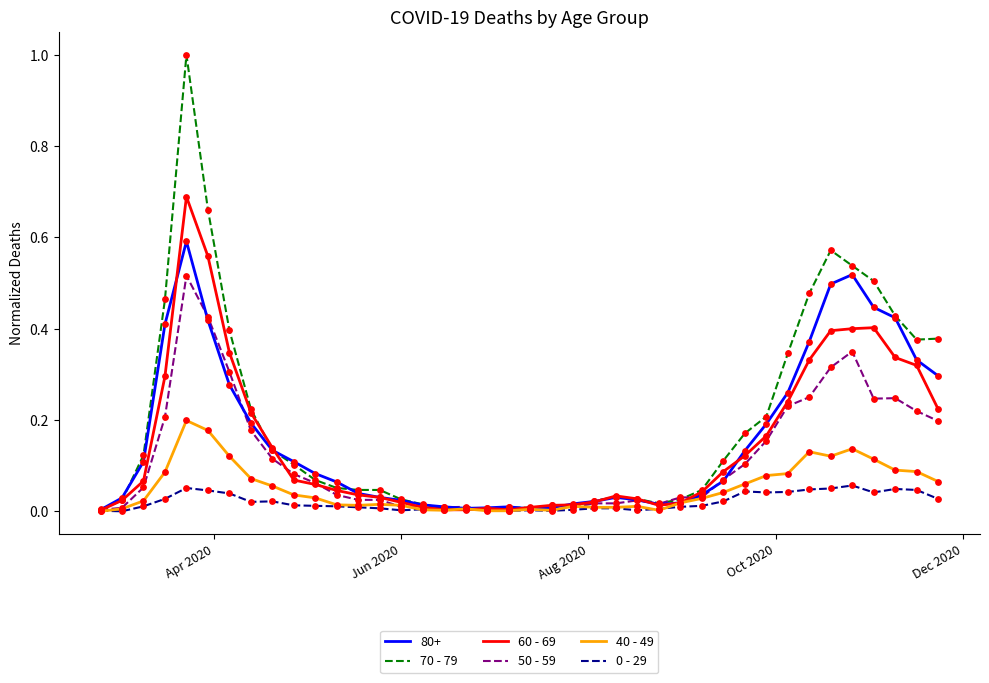

Which series has the widest spread of values?

70 - 79